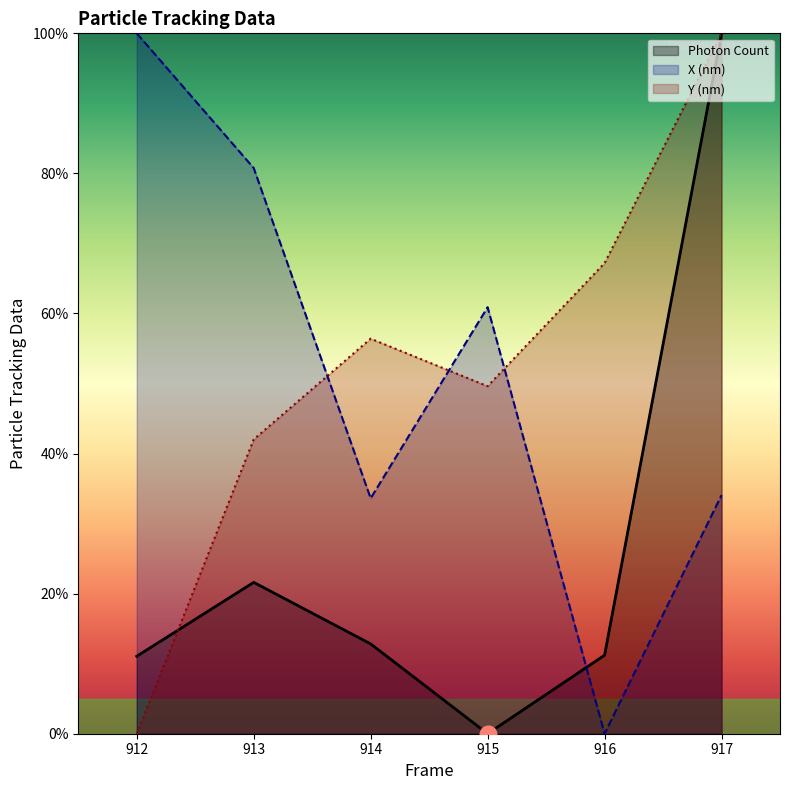

List the series in order of their peak value, highest first.

Photon Count, X (nm), Y (nm)